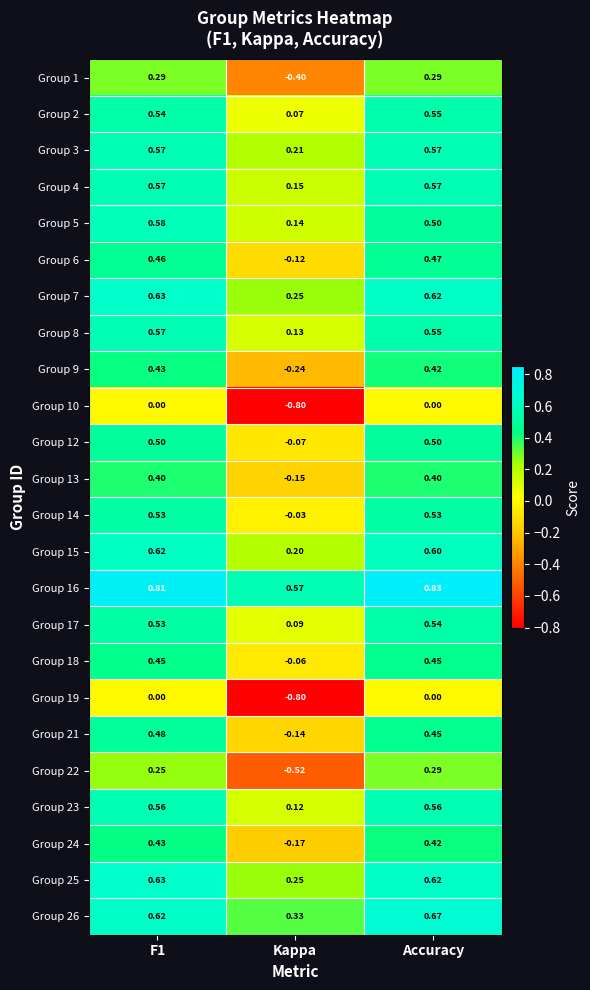

Which category has the lowest value in the Group 1 series?

Kappa